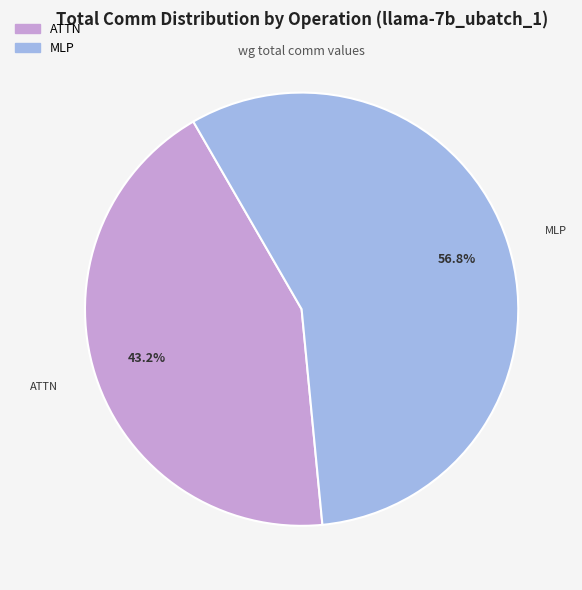

Does MLP account for over 50% of the chart?

Yes